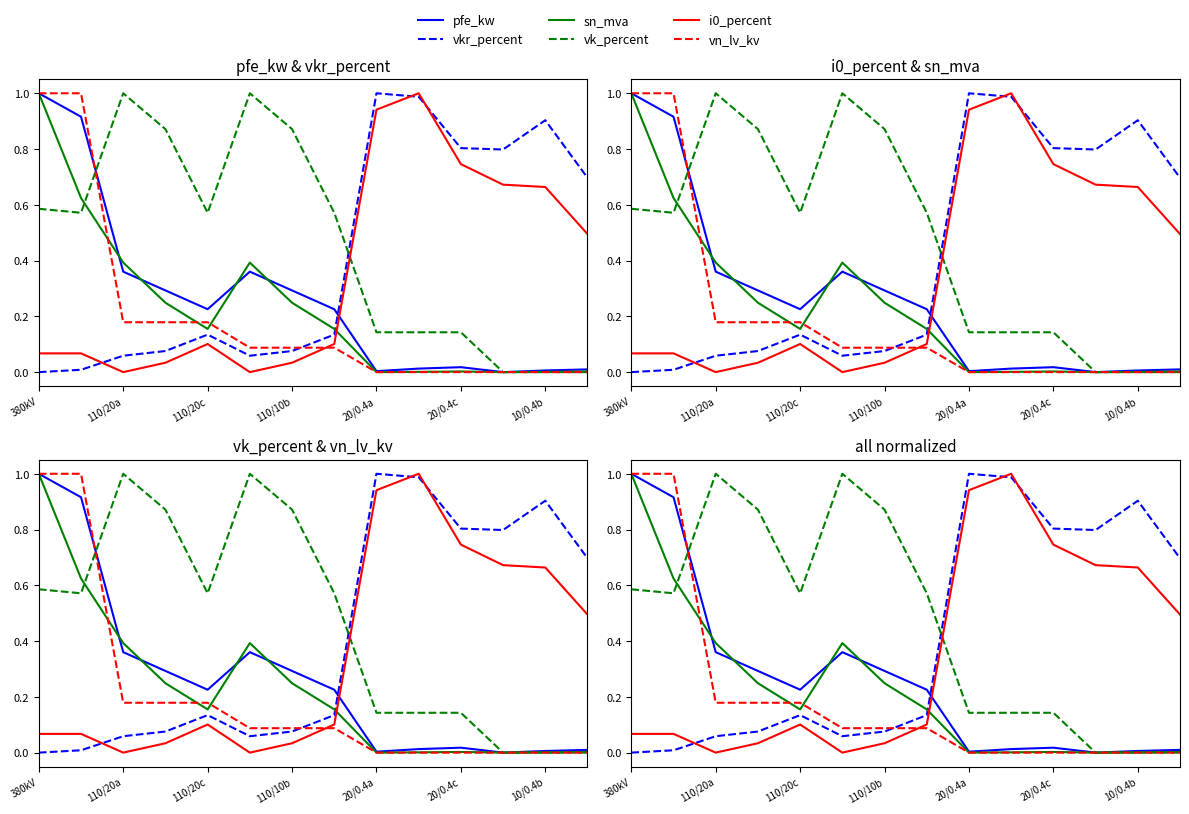

How many categories are shown in the chart?

14